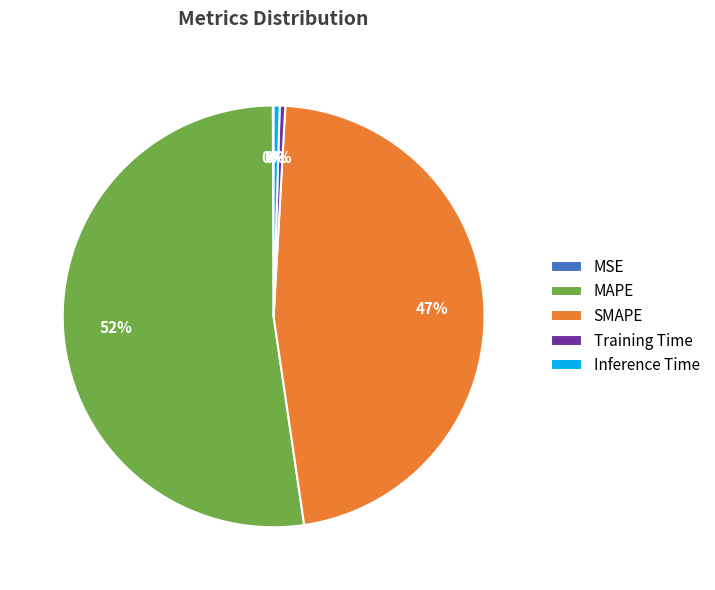

What is the majority slice?

MAPE